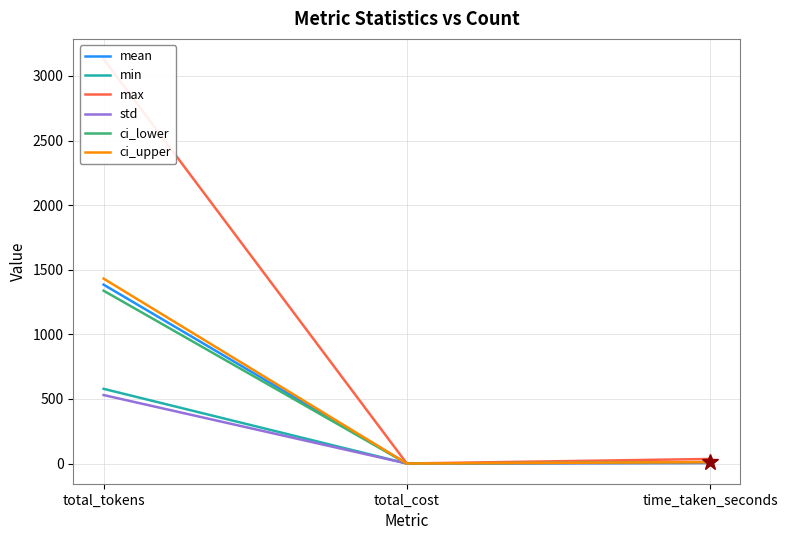

Reading left to right, extract all data points from this chart.

mean: 1384.3	0.0	10.7
min: 578.0	0.0	4.4
max: 3130.0	0.0	35.2
std: 529.8	0.0	3.5
ci_lower: 1337.6	0.0	10.3
ci_upper: 1431.0	0.0	11.0